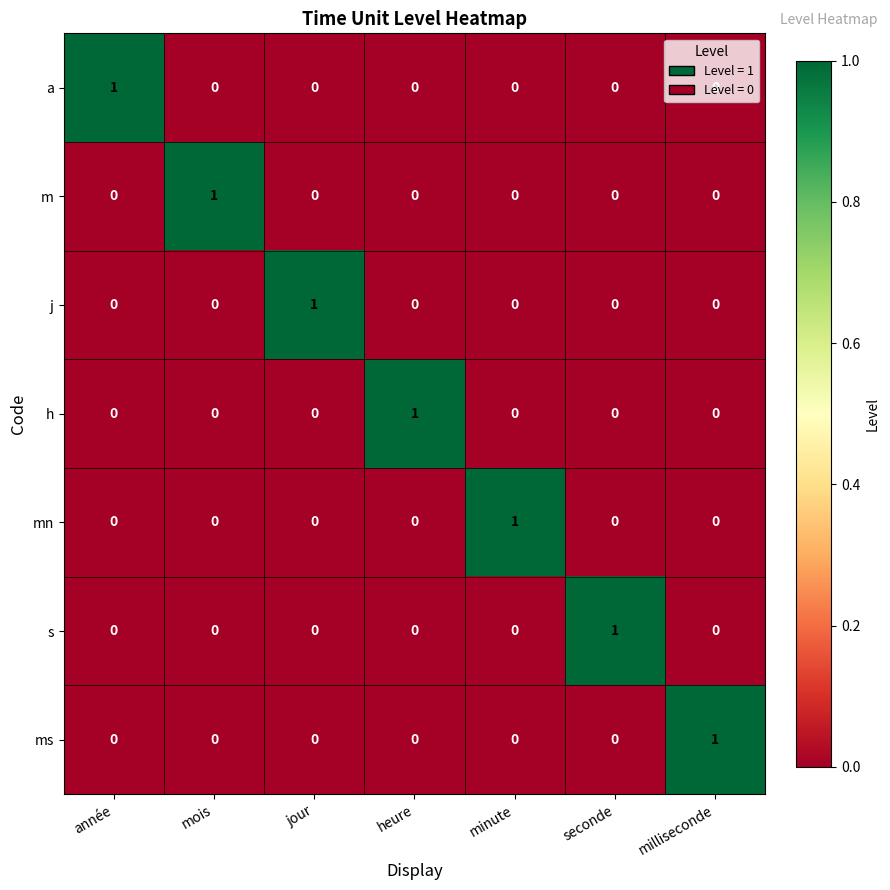

At how many categories does at least one series exceed 0?

7